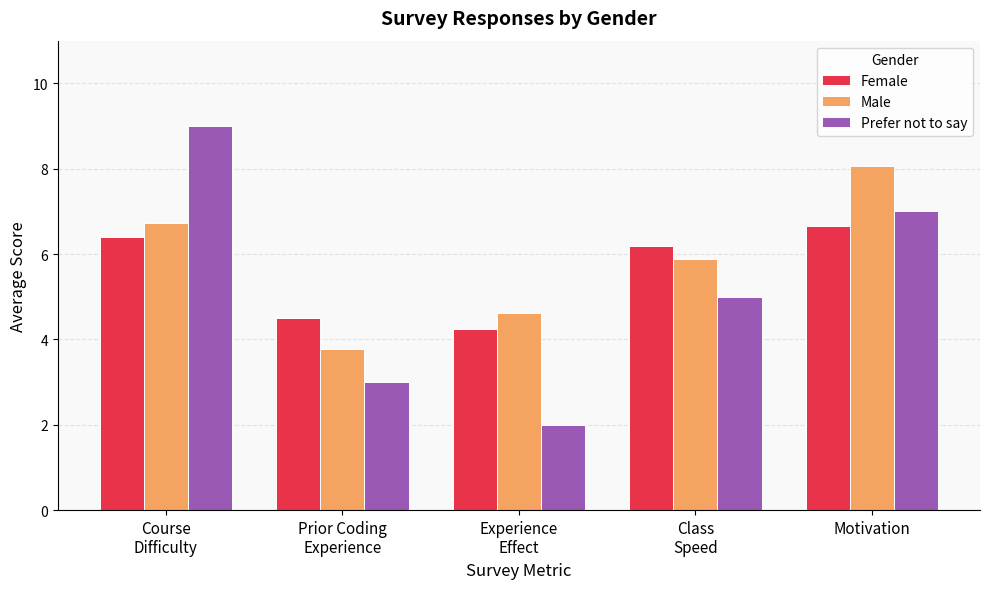

What are all the series names shown in the legend?

Female, Male, Prefer not to say